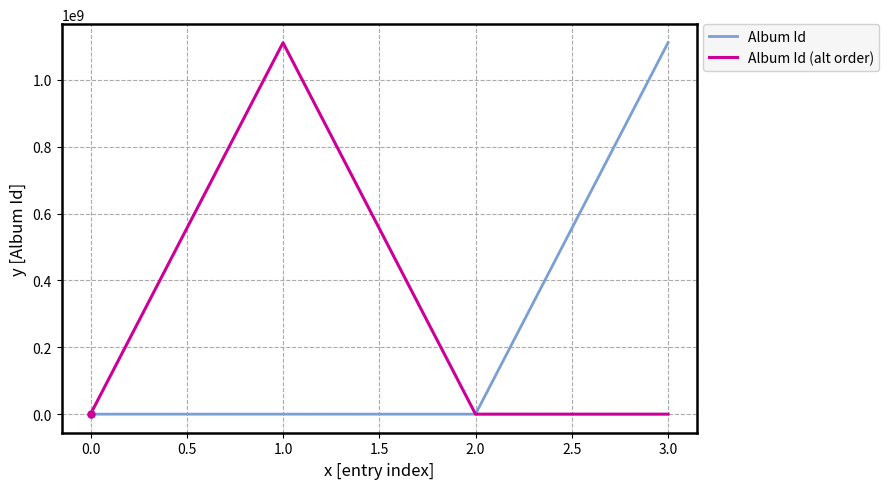

At which category does Album Id (alt order) reach its first local peak?

1.0